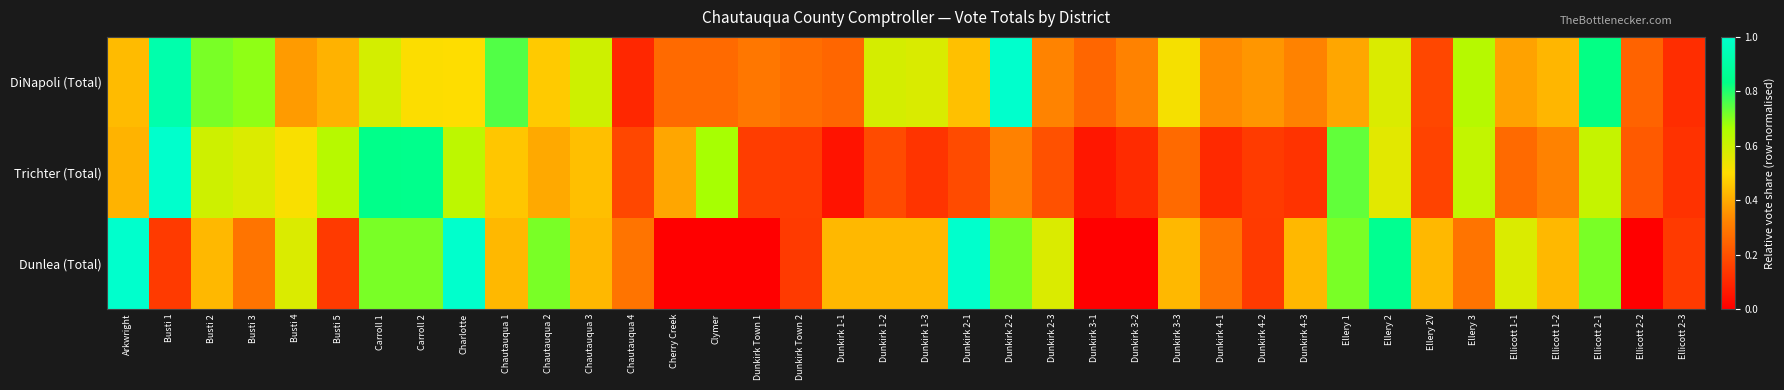

What is the difference between the highest and lowest values at Dunkirk 4-2?

0.2